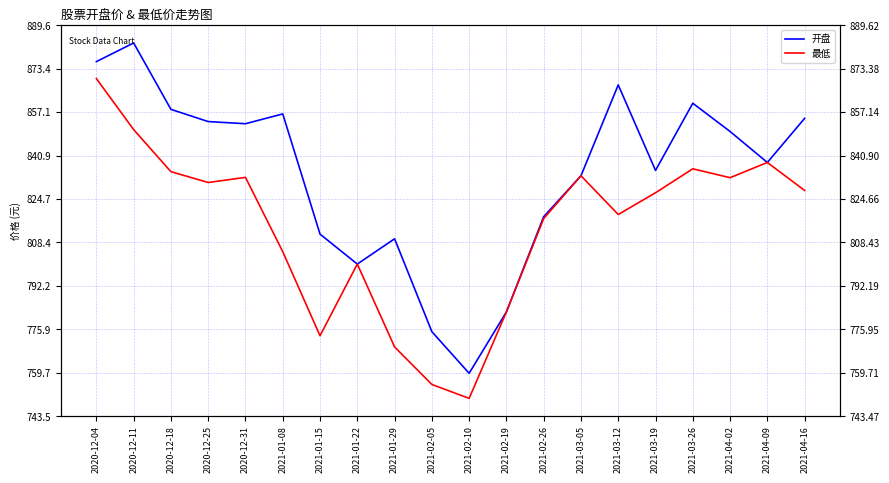

What is the value of the 最低 point at the 6th from the left?

805.0